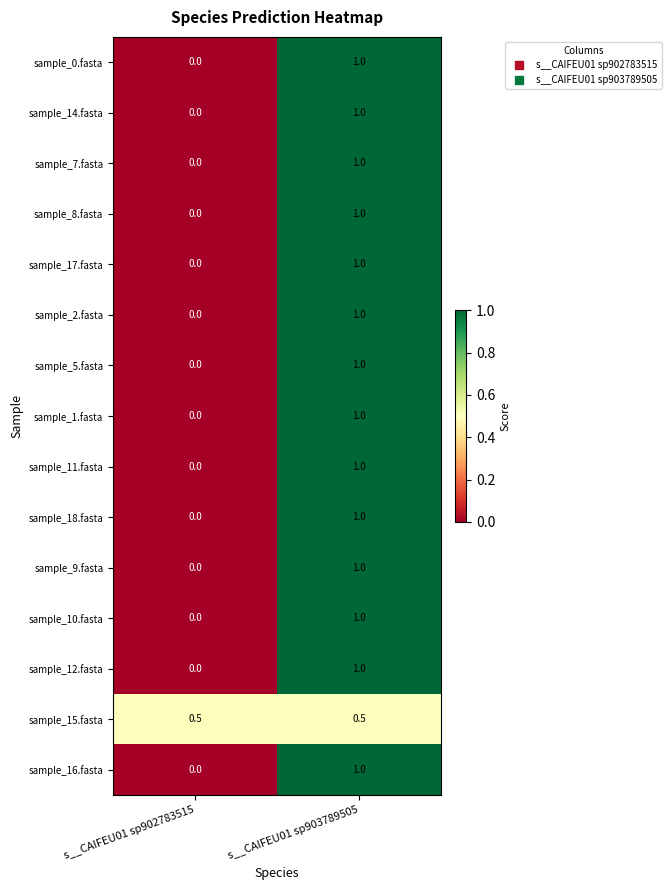

How many categories are shown in the chart?

2